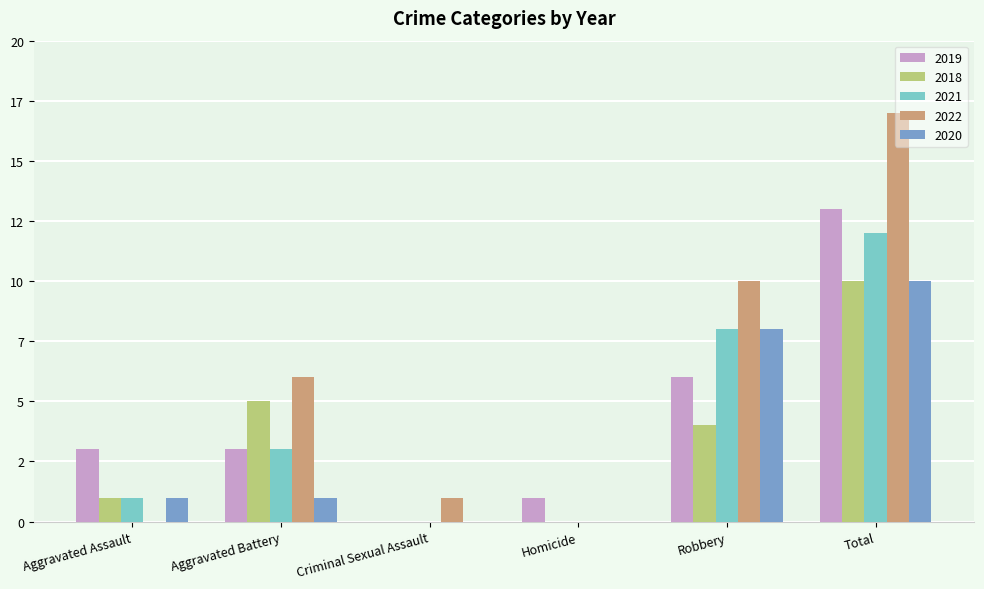

Are the bars horizontal?

No